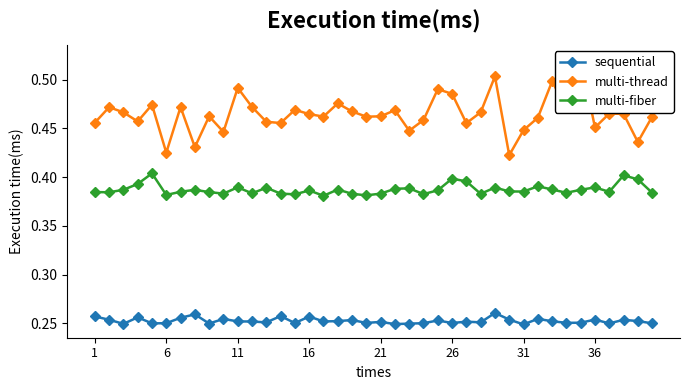

The value of sequential at 39 is 0.2. True or false?

True